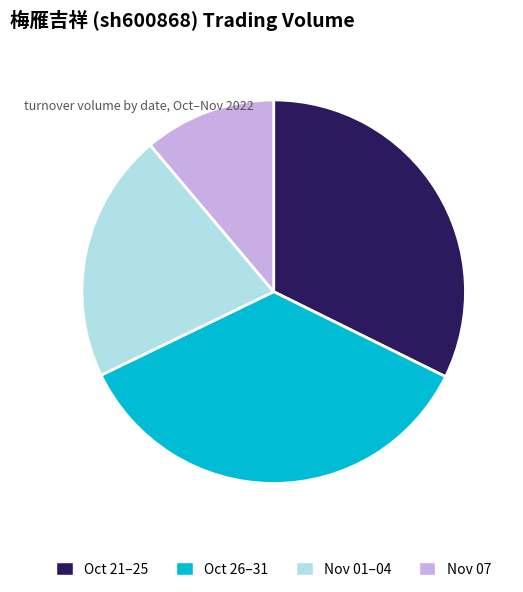

Is it true that Oct 21–25 is 32% of the pie?

True